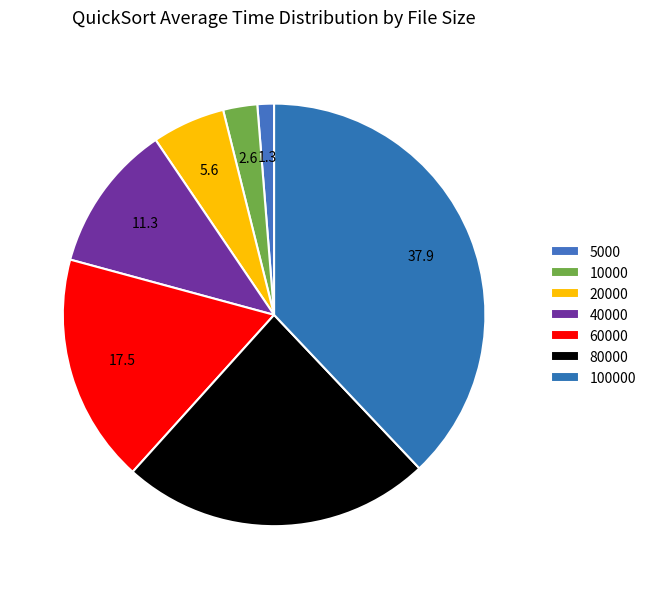

The 5000 slice represents 11% of the pie. True or false?

False